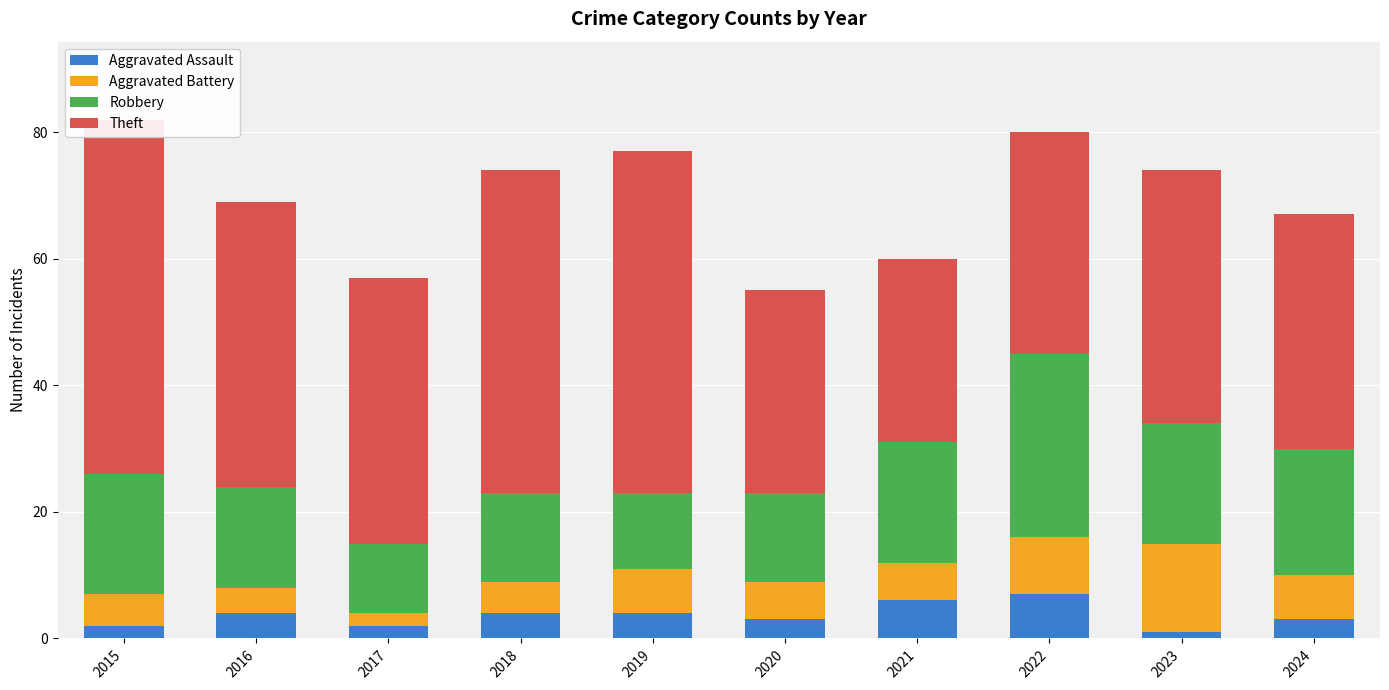

What is the difference between the maximum and second lowest values in the Aggravated Assault series?

5